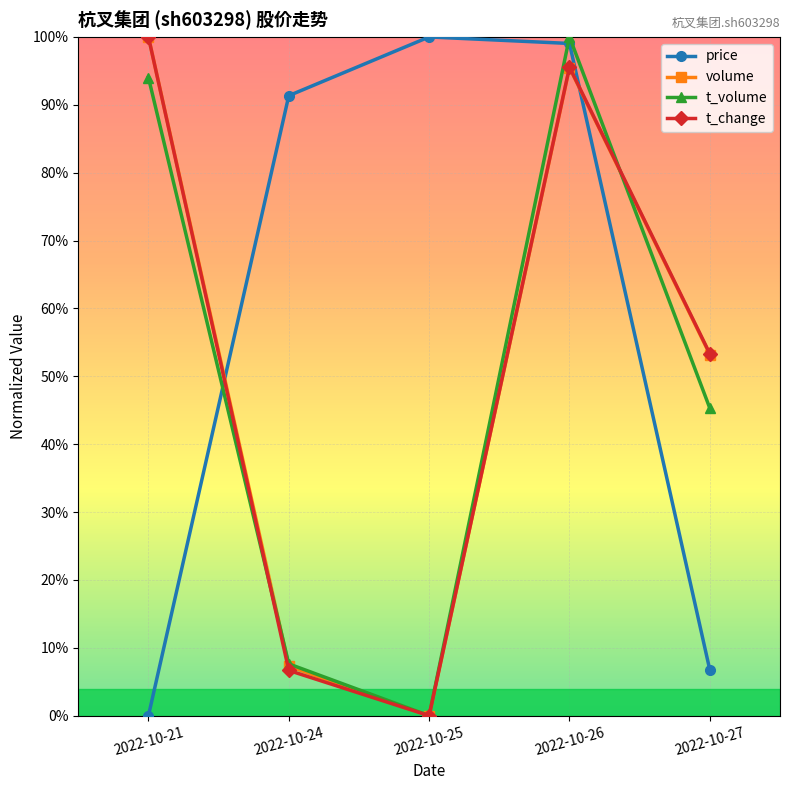

Reading left to right, list all the values displayed in this chart.

price: 0.0	0.9	1.0	1.0	0.1
volume: 1.0	0.1	0.0	1.0	0.5
t_volume: 0.9	0.1	0.0	1.0	0.5
t_change: 1.0	0.1	0.0	1.0	0.5